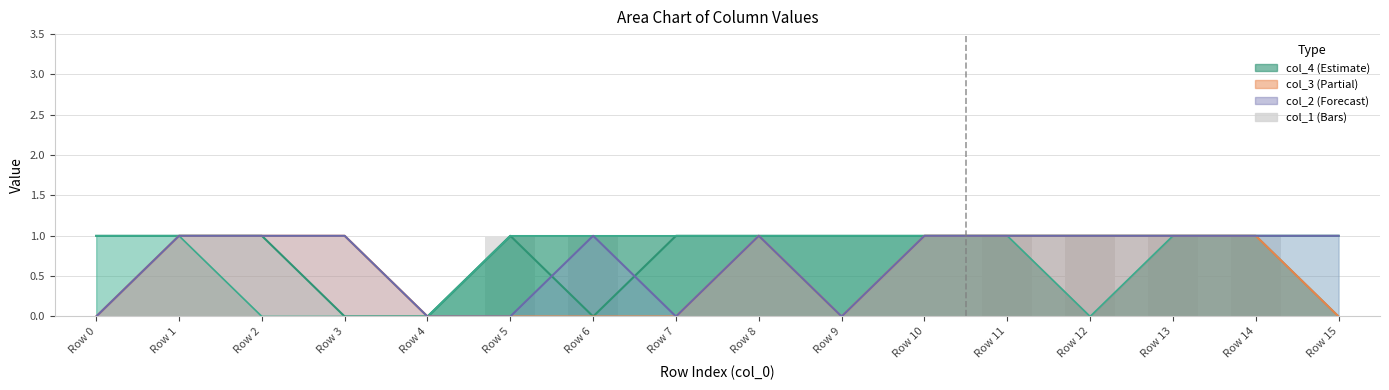

Between Row 3 and Row 7, which is larger?

Row 3